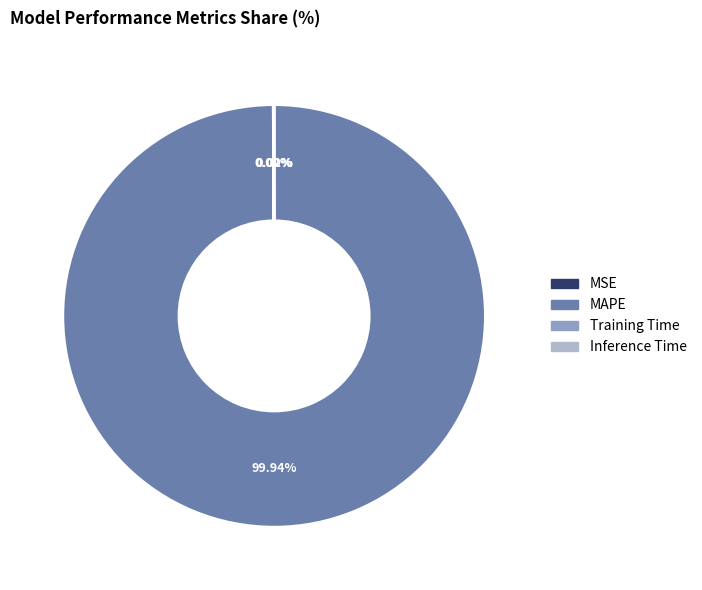

What is the largest slice in the pie chart?

MAPE